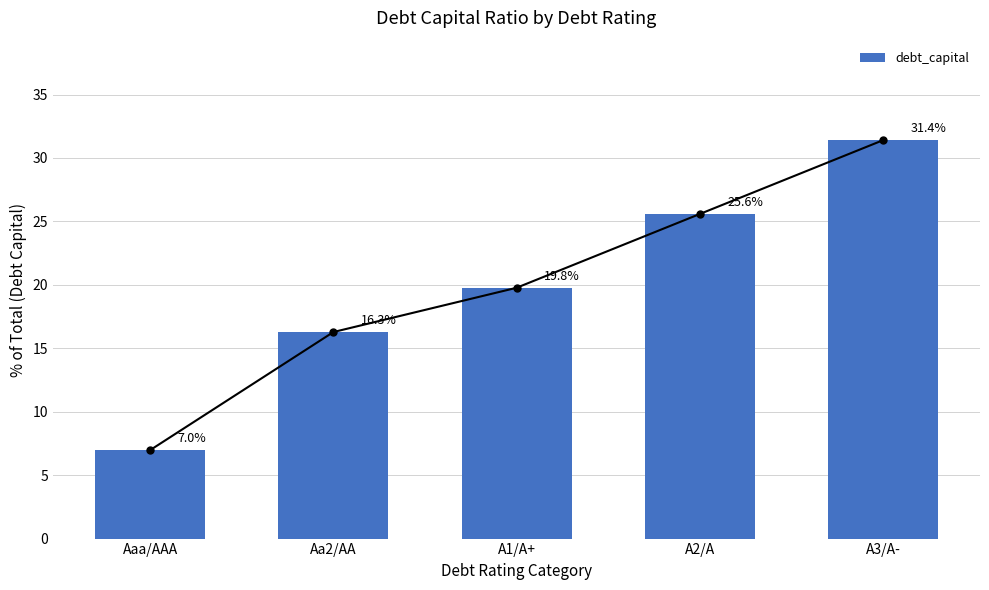

Rank the categories by value from lowest to highest.

Aaa/AAA, Aa2/AA, A1/A+, A2/A, A3/A-